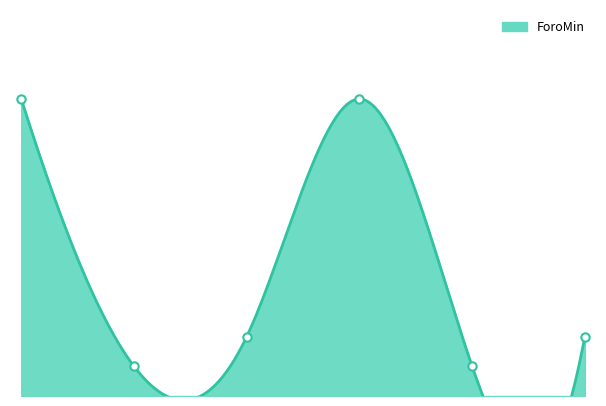

The chart shows a value of 3 at jueves 08:00. True or false?

False